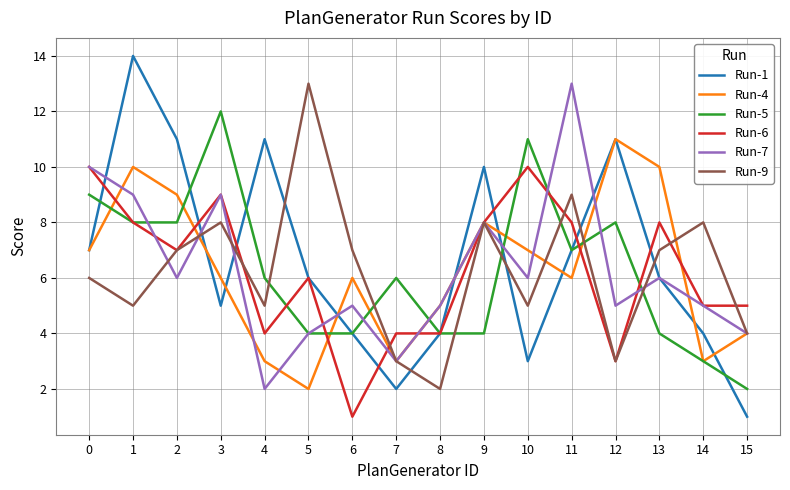

Which series has the largest total across all categories?

Run-1